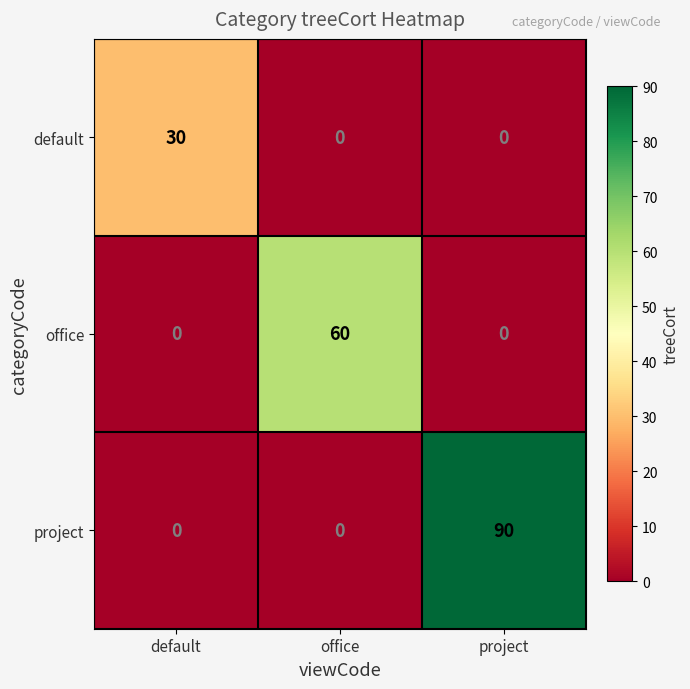

List the series in order of their overall mean, highest first.

project, office, default